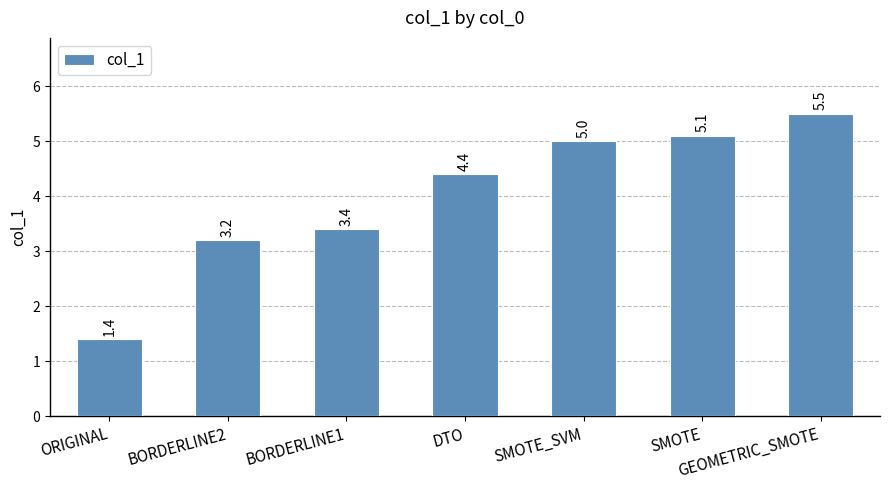

What is the label of the 3rd bar from the right?

SMOTE_SVM